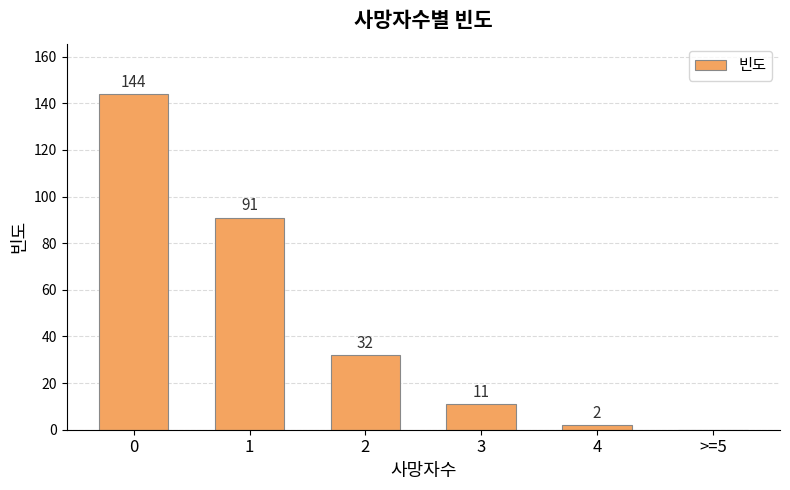

Approximately how many times larger is the value at 3 compared to 2?

0.3